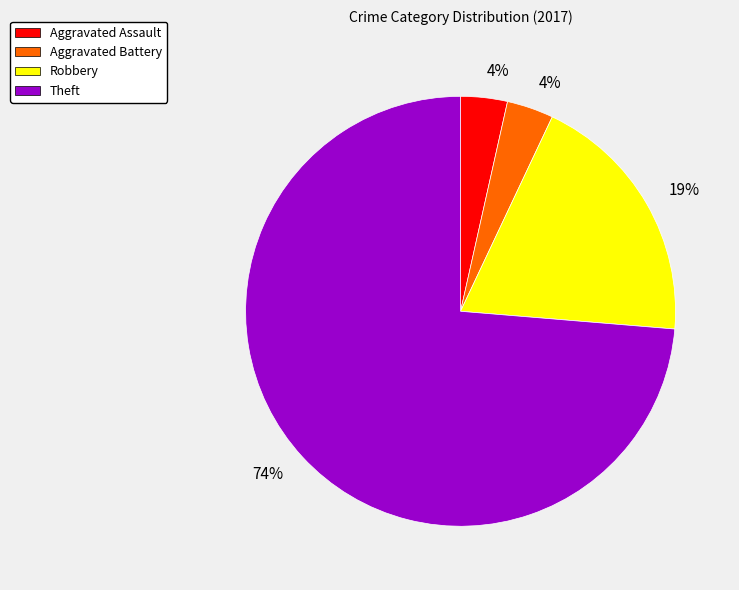

Is it true that Theft is 74% of the pie?

True